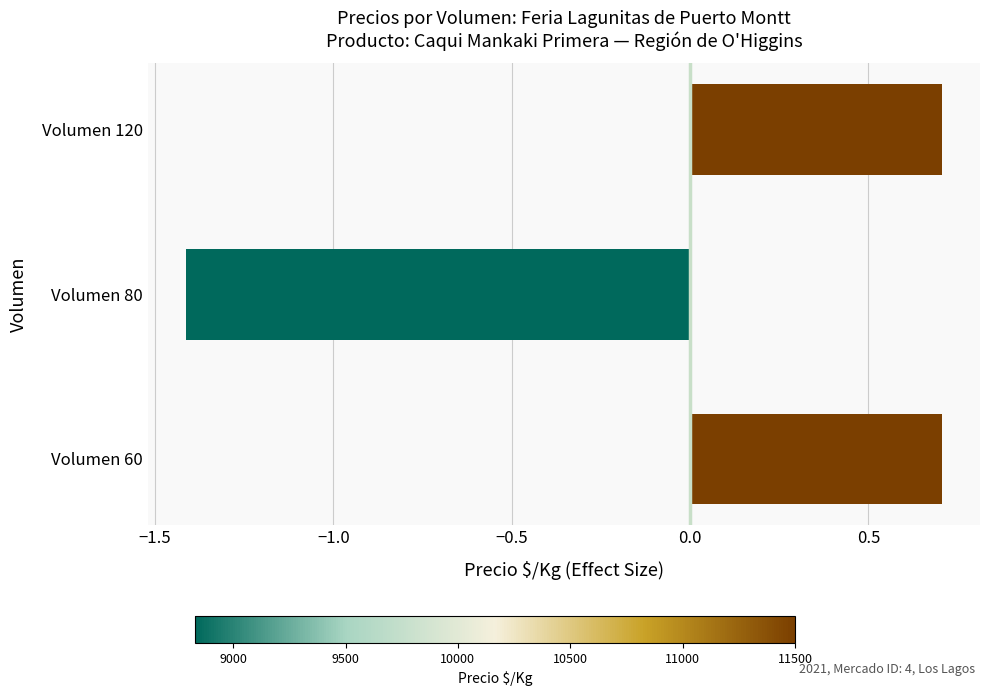

True or false: the data shows -0.6 at Volumen 80.

False